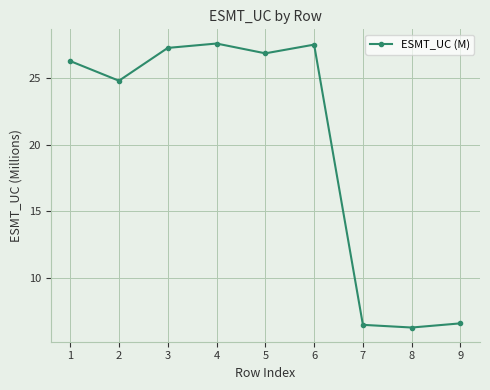

What is the difference between the maximum and second lowest values?

21.1